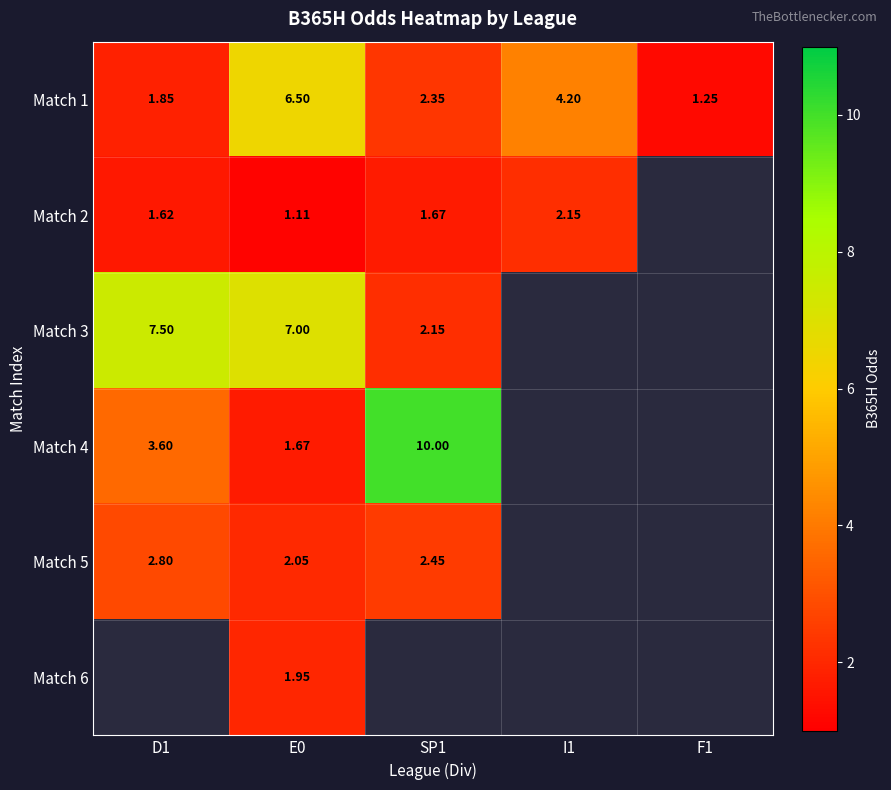

How many data points in Match 1 are above 2?

3